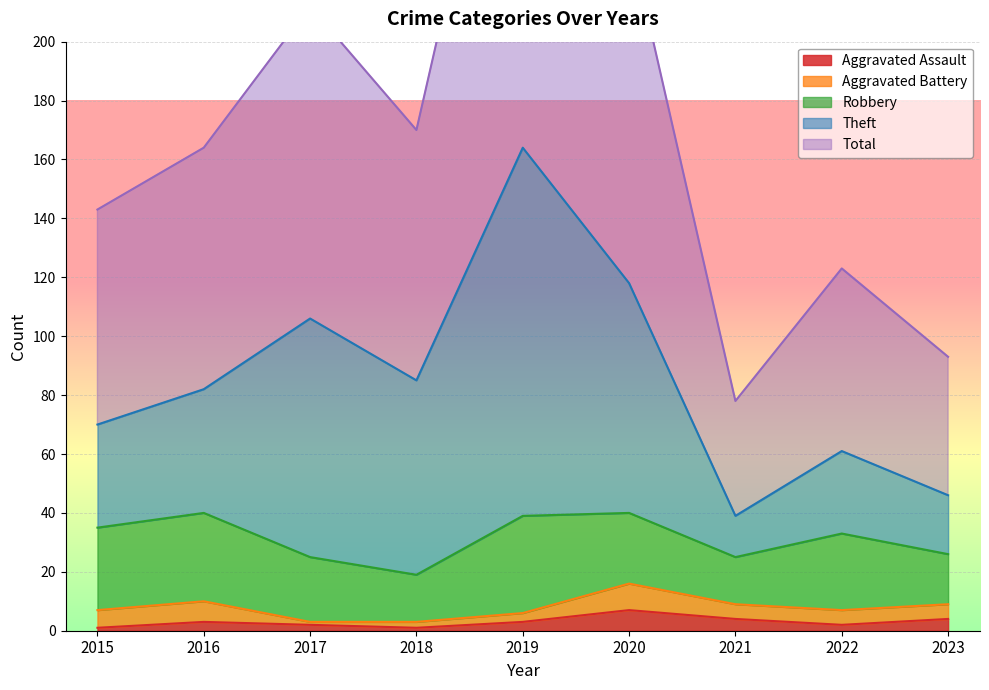

Which series has the widest spread of values?

Total